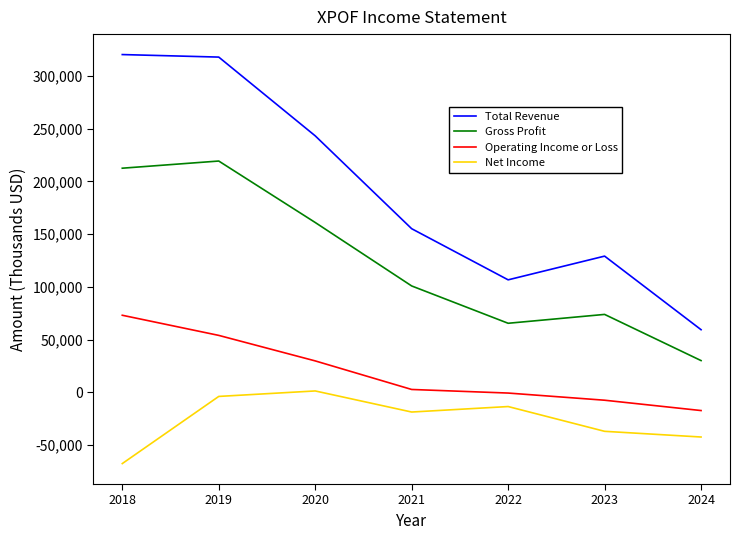

What is the difference between the Net Income values at 2021 and 2022?

5200